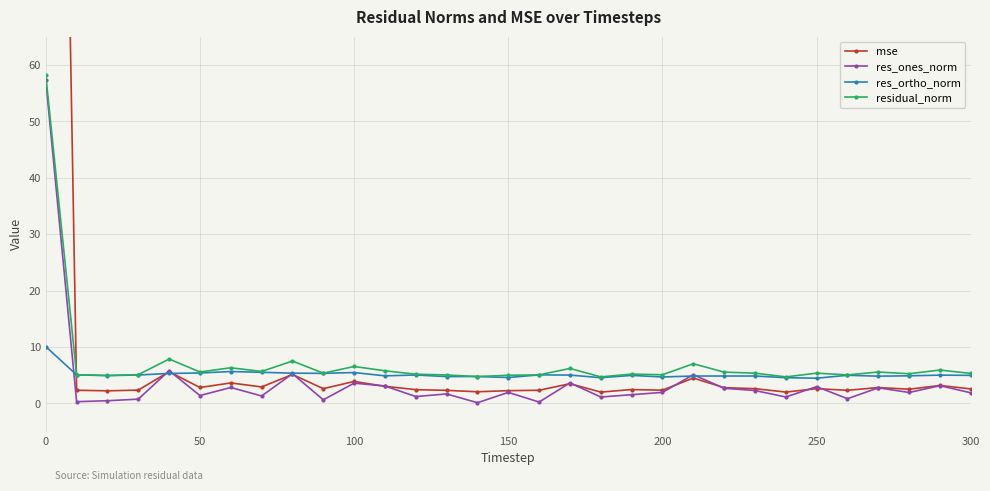

Is it true that res_ortho_norm equals 7.7 at 250?

False